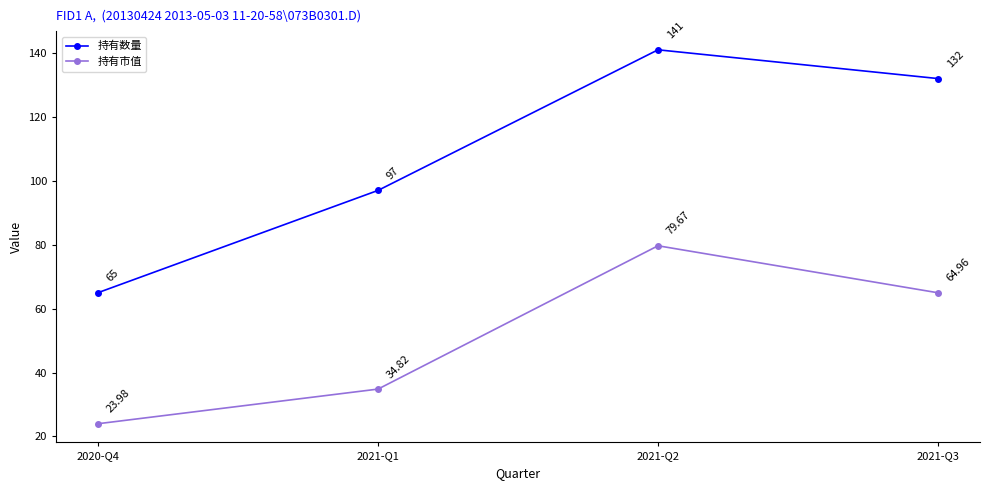

How many lines are shown in the chart?

2